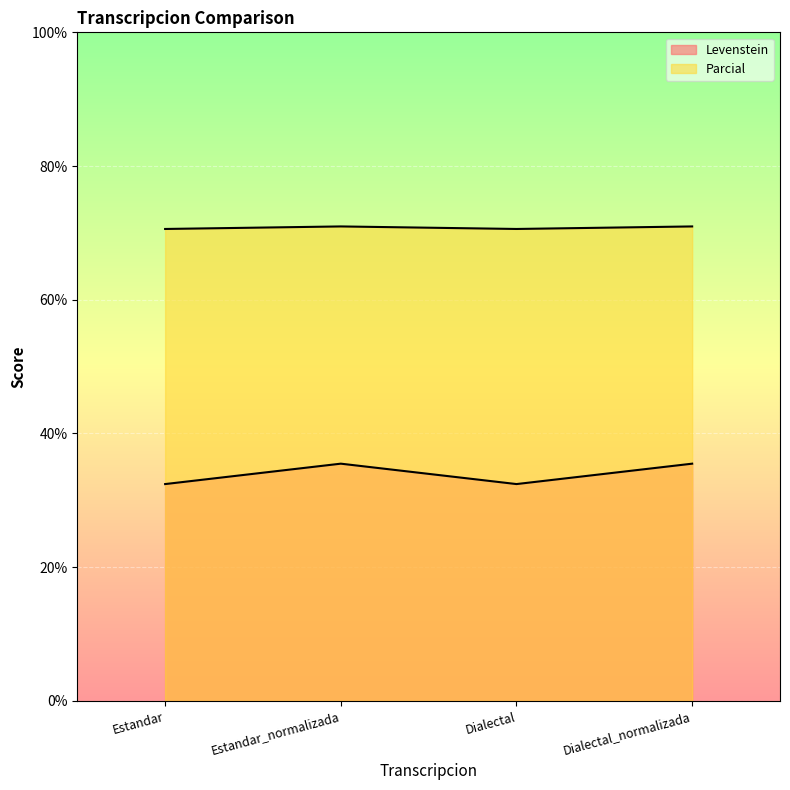

What is the difference between the Parcial values at Dialectal and Dialectal_normalizada?

0.4